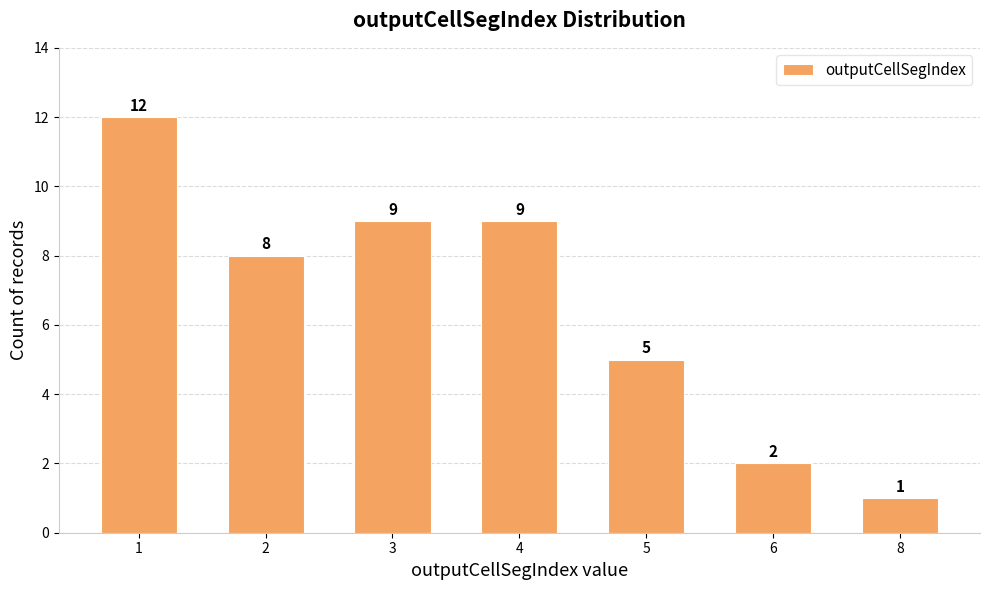

What is the difference between the values at 1 and 4?

3